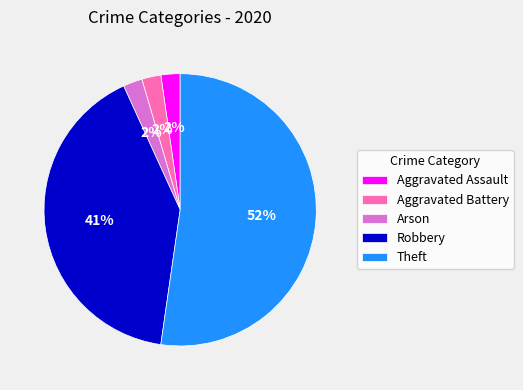

Which category has the biggest portion of the pie?

Theft